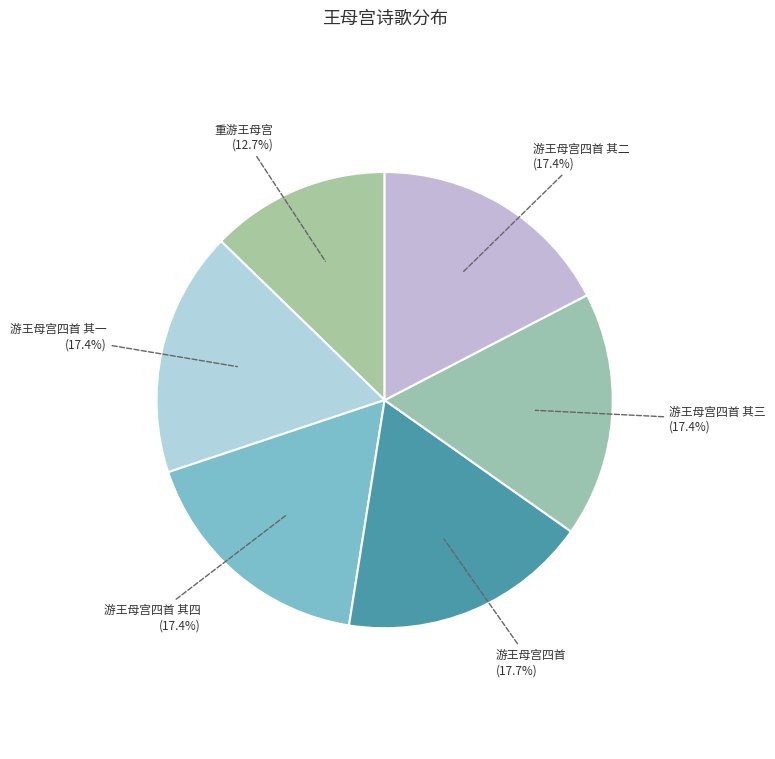

How many slices are in this pie chart?

6